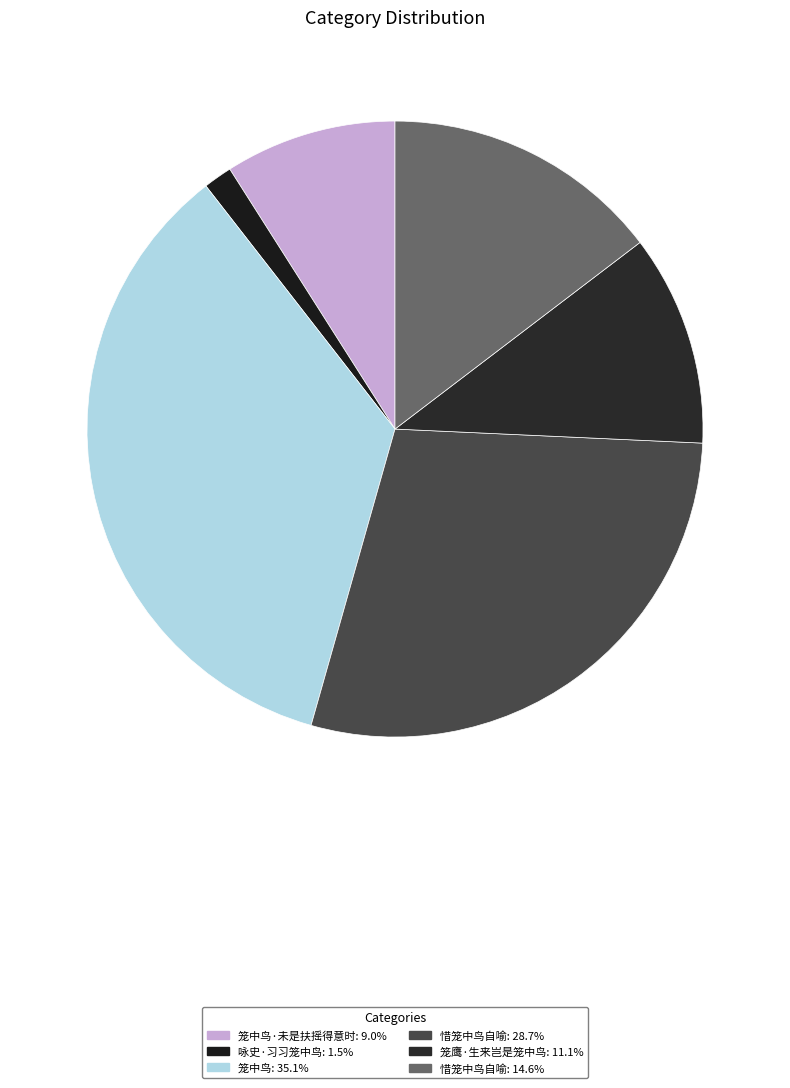

Count the number of slices in the pie.

6